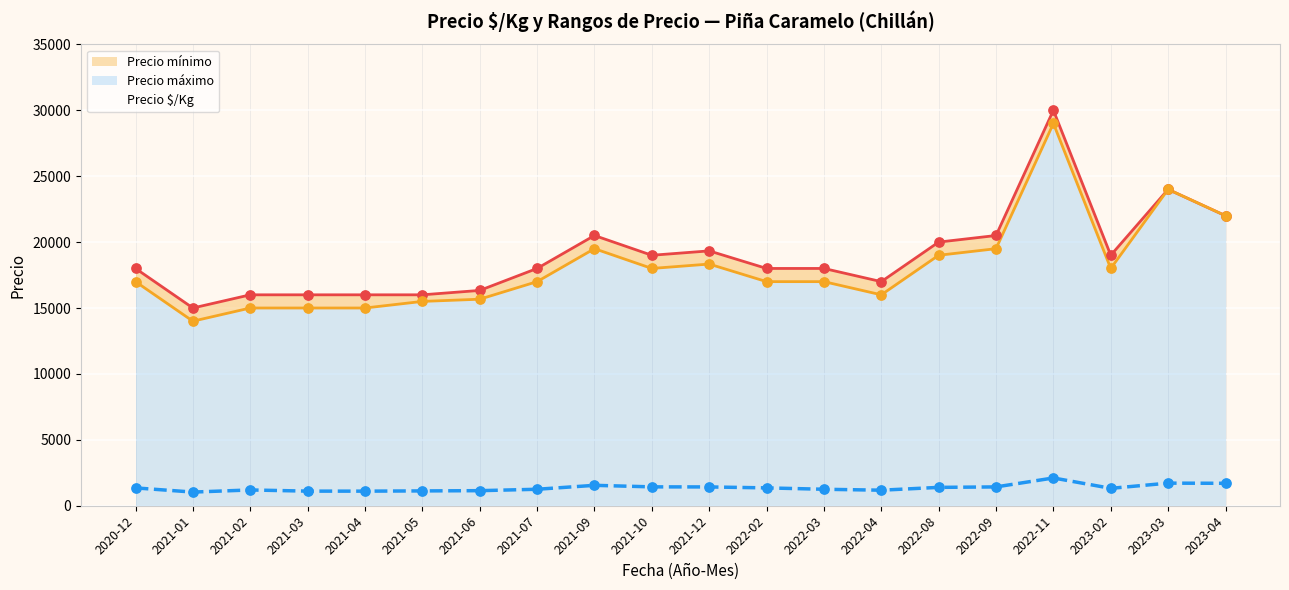

Which series contains the highest Y value?

Precio máximo